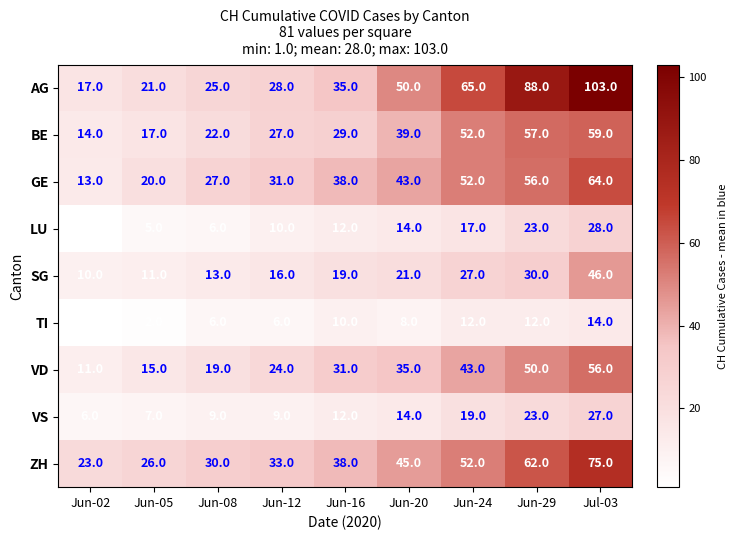

What is the minimum value shown in the chart?

1